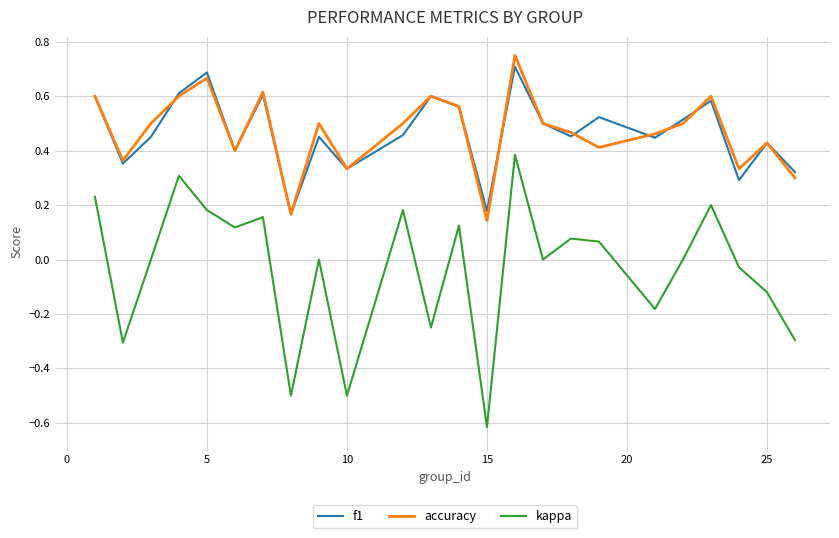

Which series has the largest range (max minus min)?

kappa